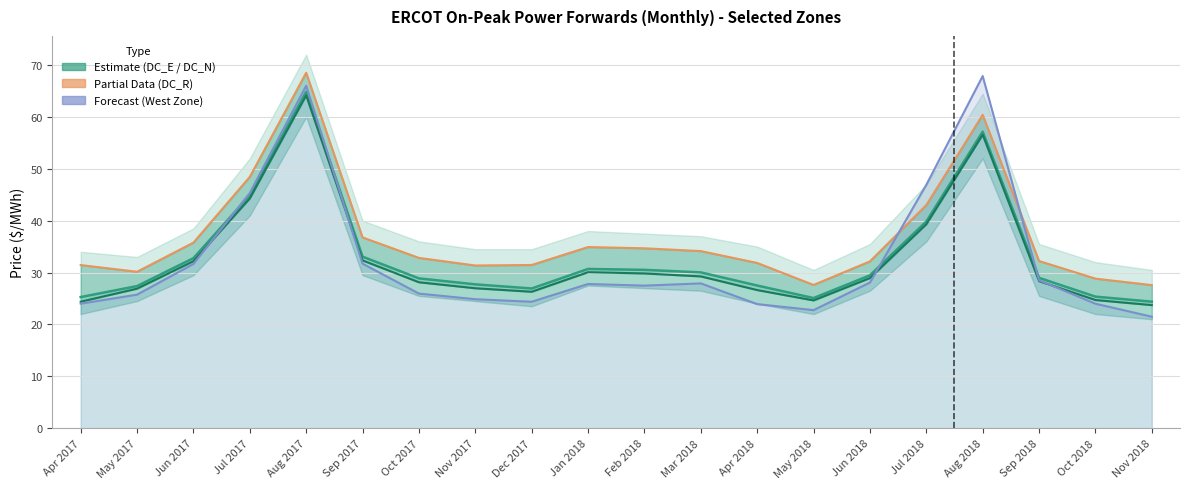

Which series has the largest total across all categories?

DC_R